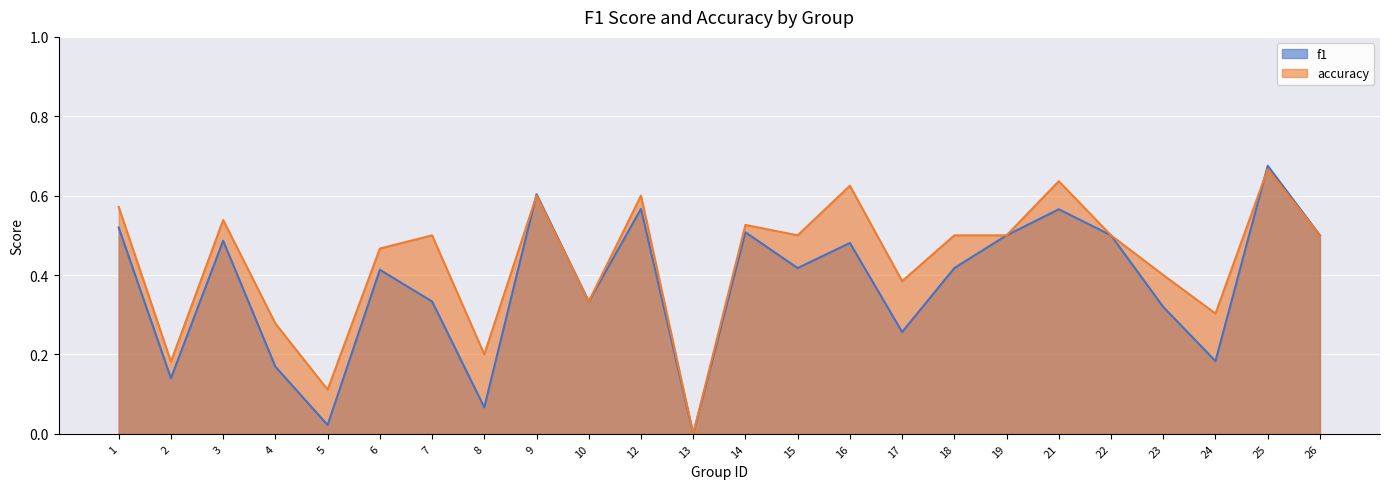

At how many categories does at least one series exceed 0?

23